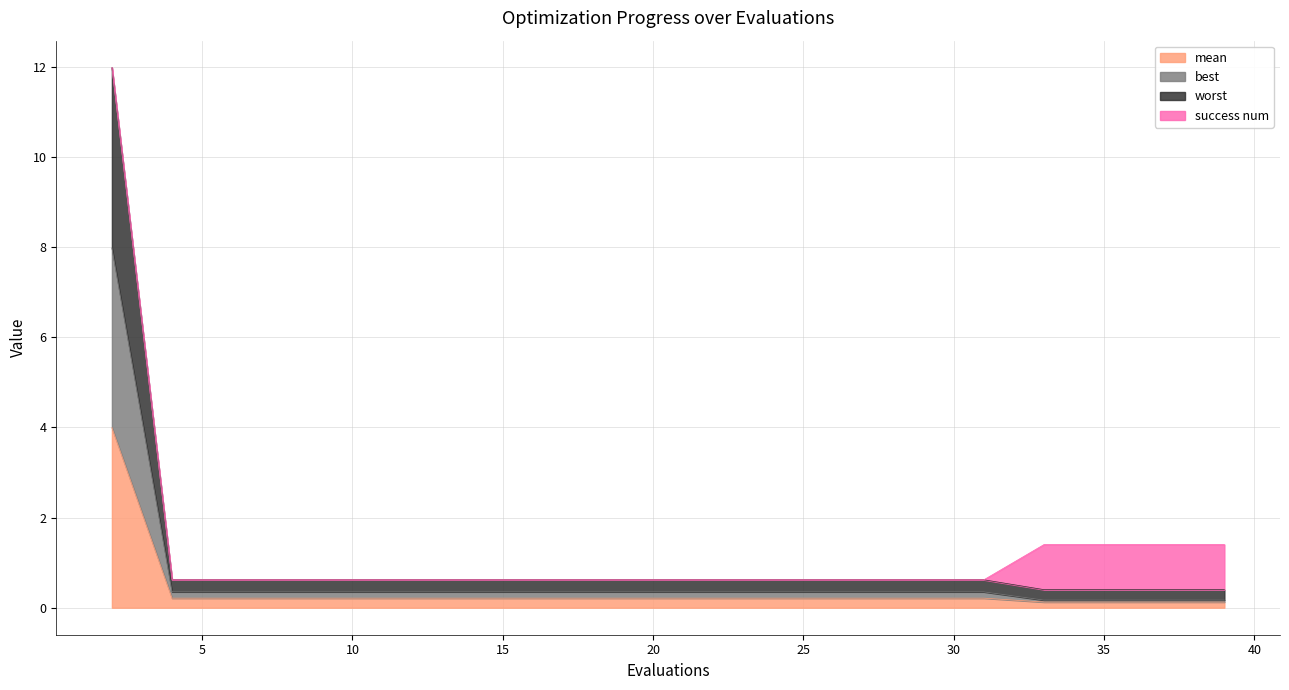

Does the chart display data point markers on the line(s)?

No